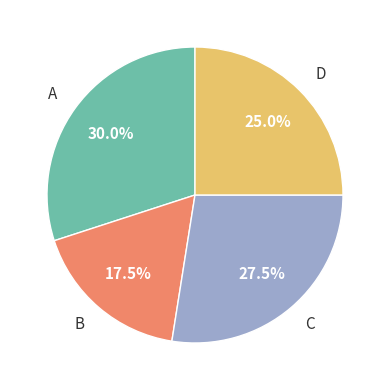

The D slice represents 16% of the pie. True or false?

False